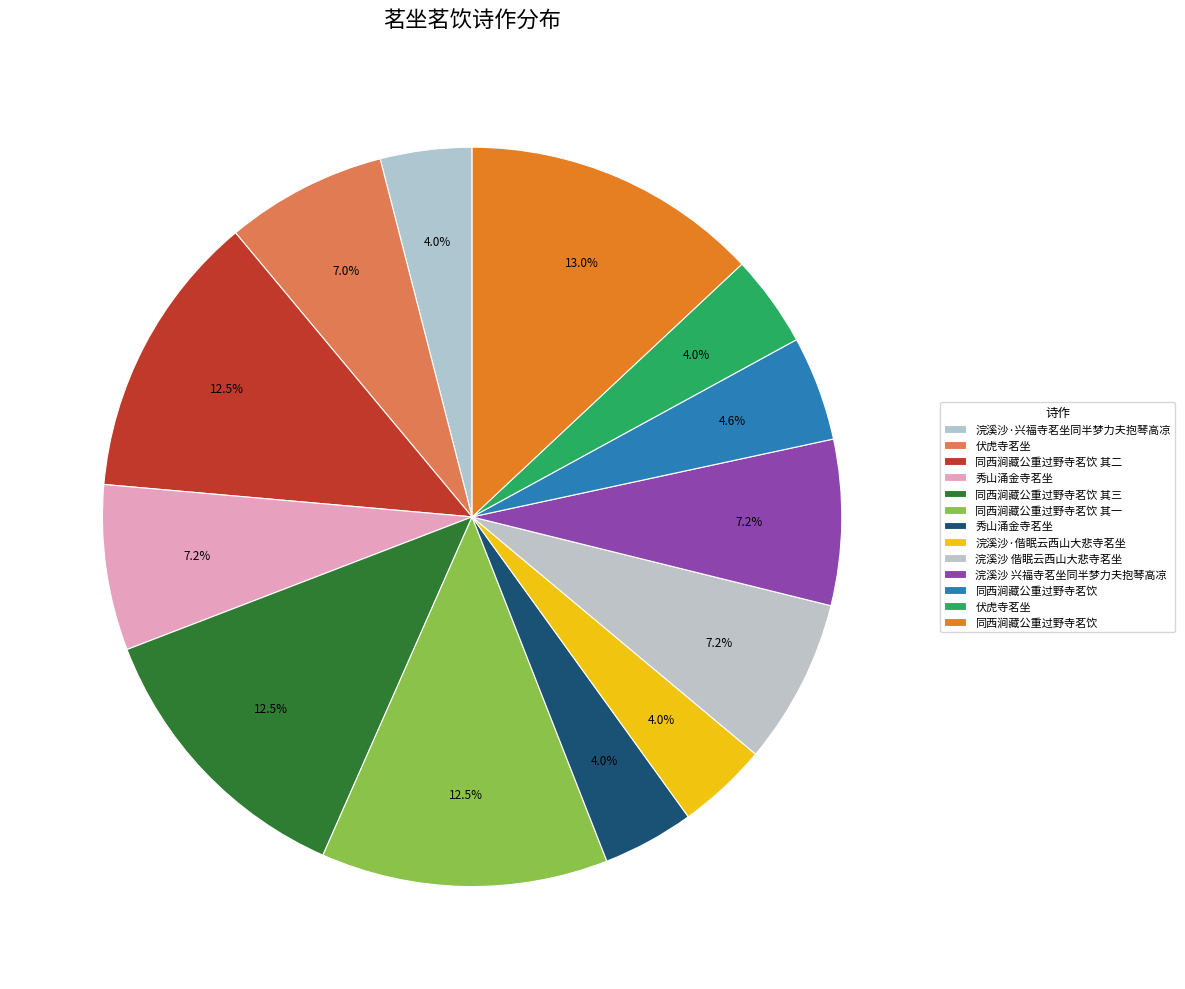

Is there any slice that represents more than half of the pie?

No